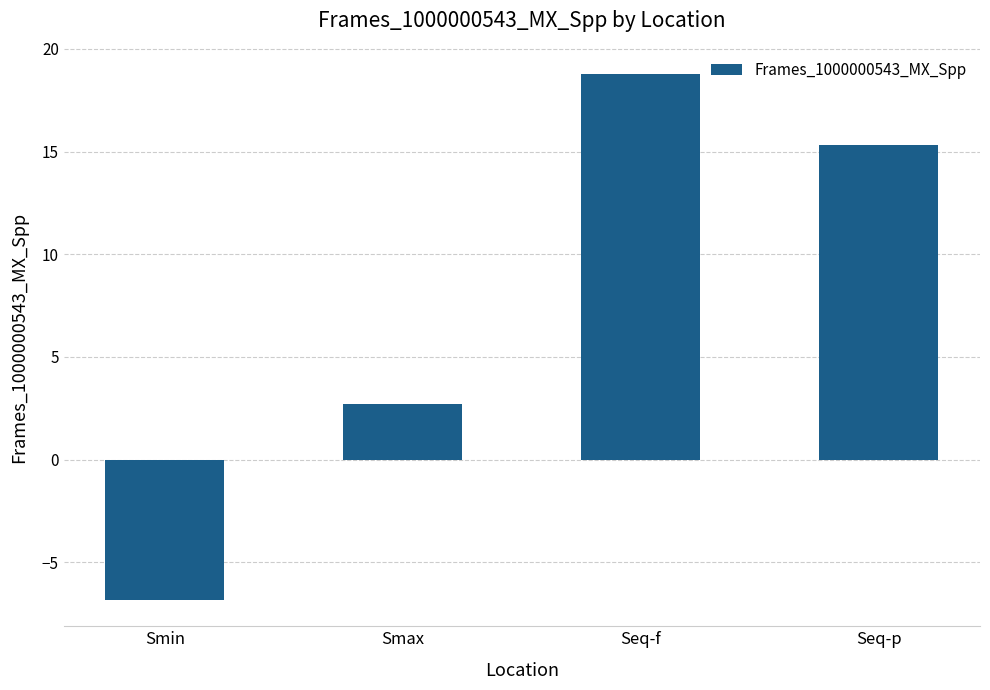

Count the number of categories in the chart.

4